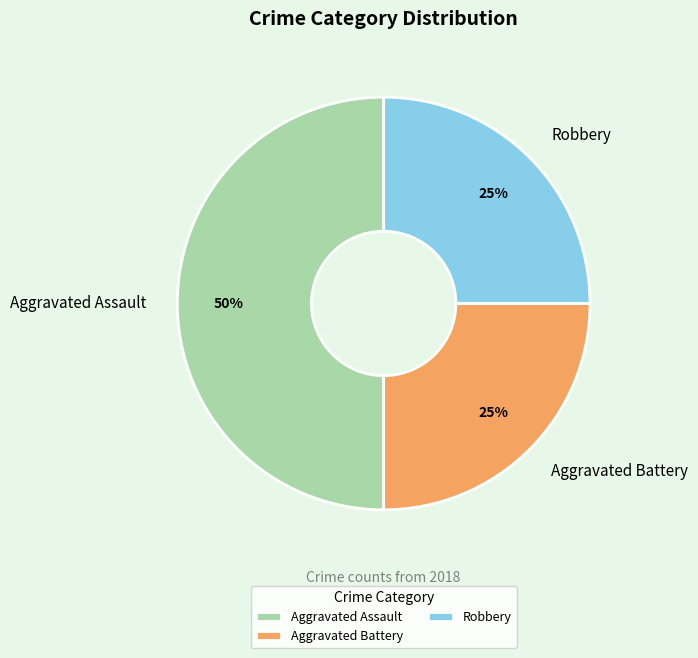

How many segments does this pie chart have?

3